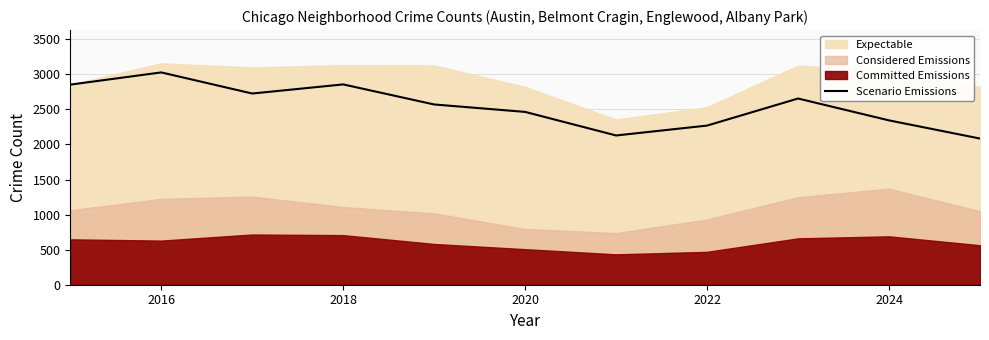

The Scenario Emissions series shows 3027 at 2016. True or false?

True